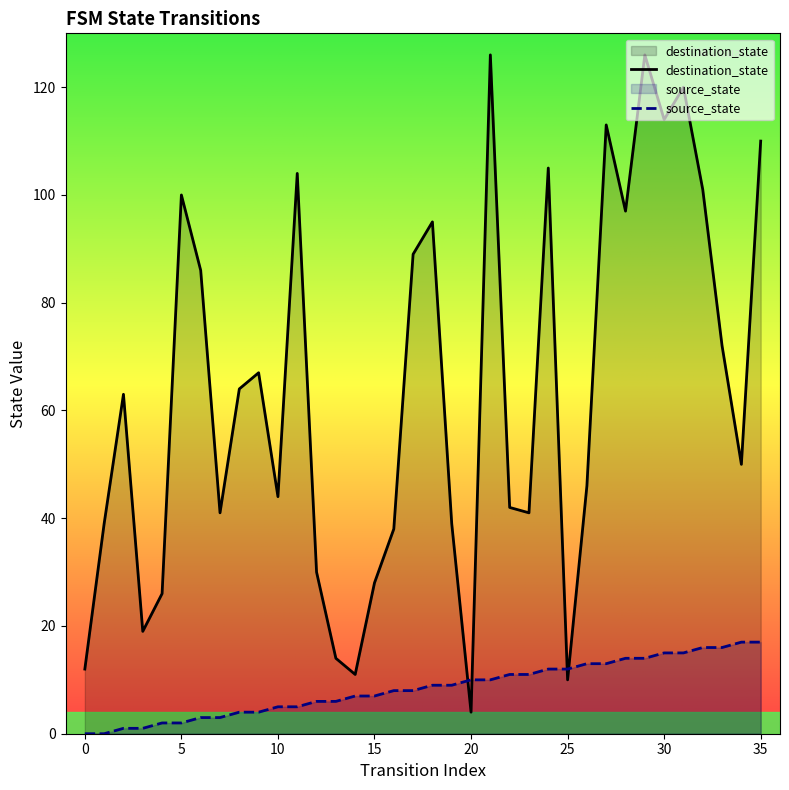

True or false: destination_state and source_state cross at least once.

True